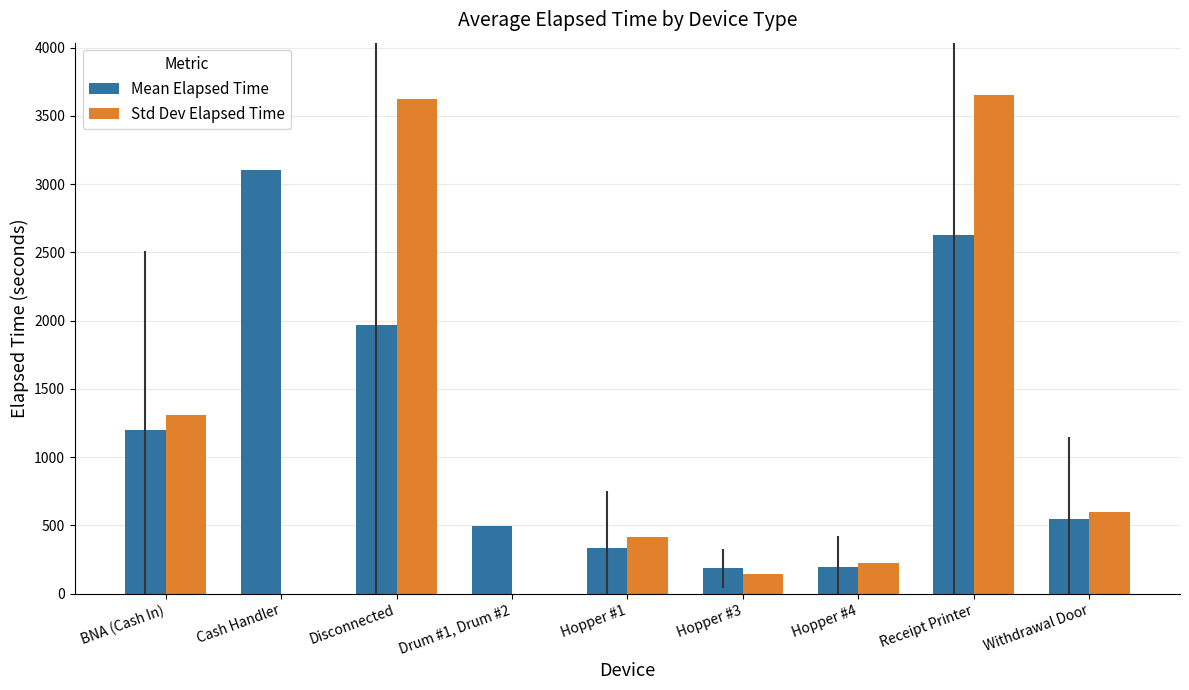

What is the sum of the Std Dev Elapsed Time values at Disconnected and Hopper #3?

3763.4